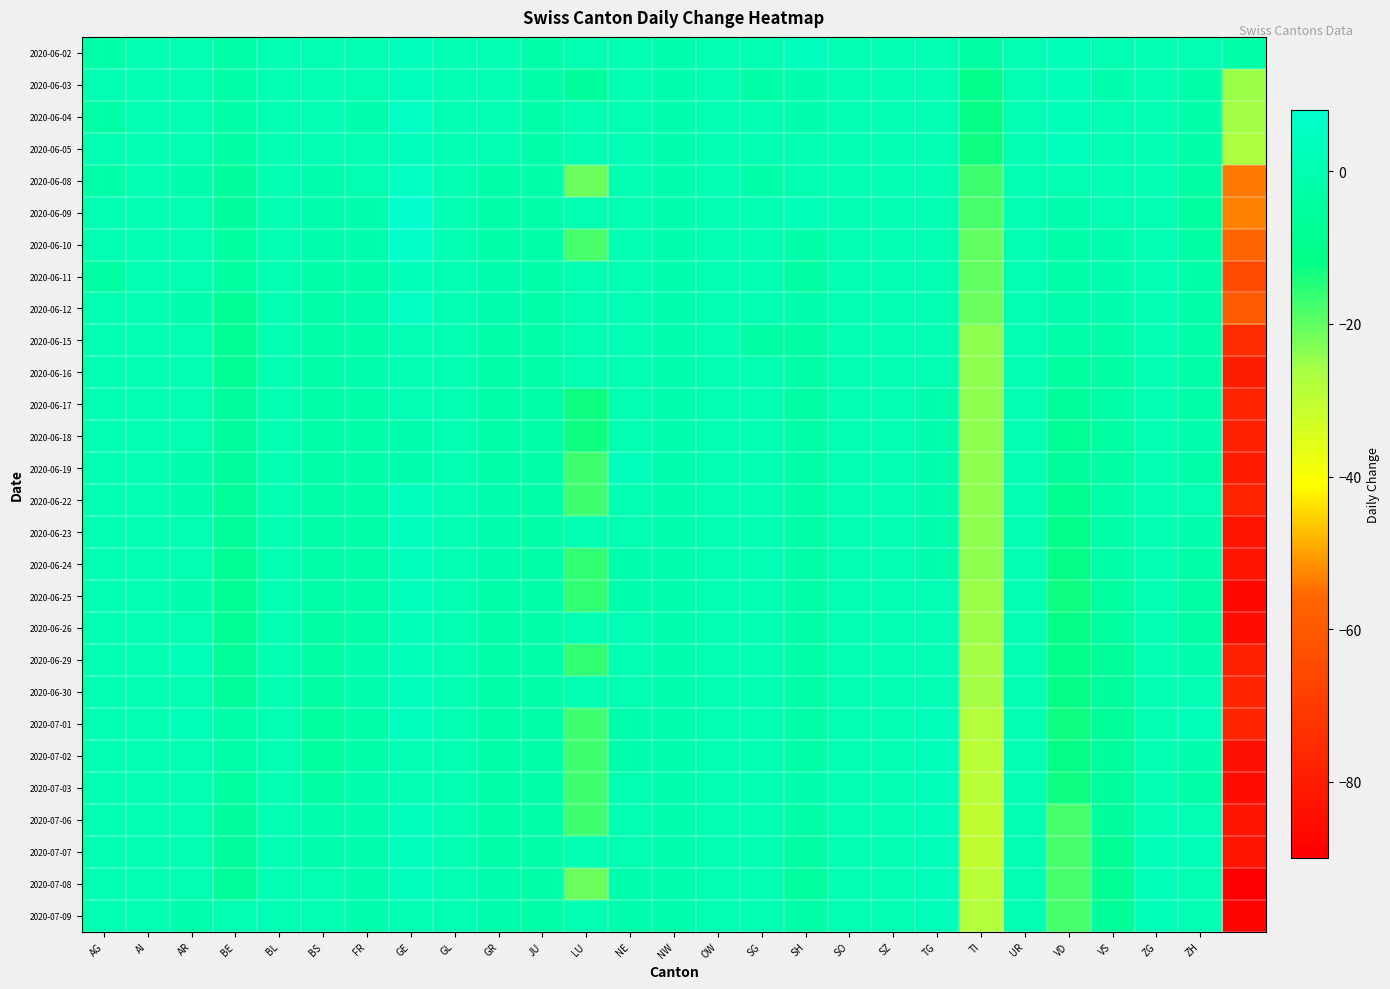

At how many categories does at least one series exceed 6?

1